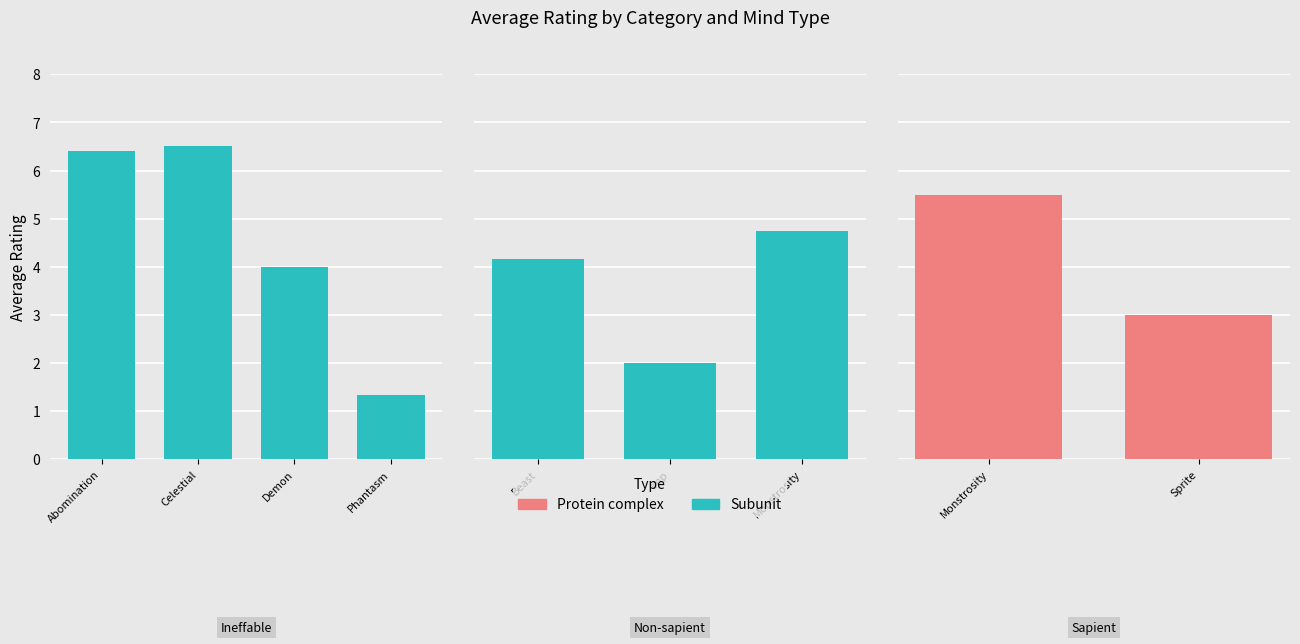

Reading right to left, transcribe all the data shown in this chart.

Ineffable: Sprite=0.0	Phantasm=1.3	Monstrosity=0.0	Imp=0.0	Demon=4.0	Celestial=6.5	Beast=0.0	Abomination=6.4
Non-sapient: Sprite=0.0	Phantasm=0.0	Monstrosity=4.8	Imp=2.0	Demon=0.0	Celestial=0.0	Beast=4.2	Abomination=0.0
Sapient: Sprite=3.0	Phantasm=0.0	Monstrosity=5.5	Imp=0.0	Demon=0.0	Celestial=0.0	Beast=0.0	Abomination=0.0